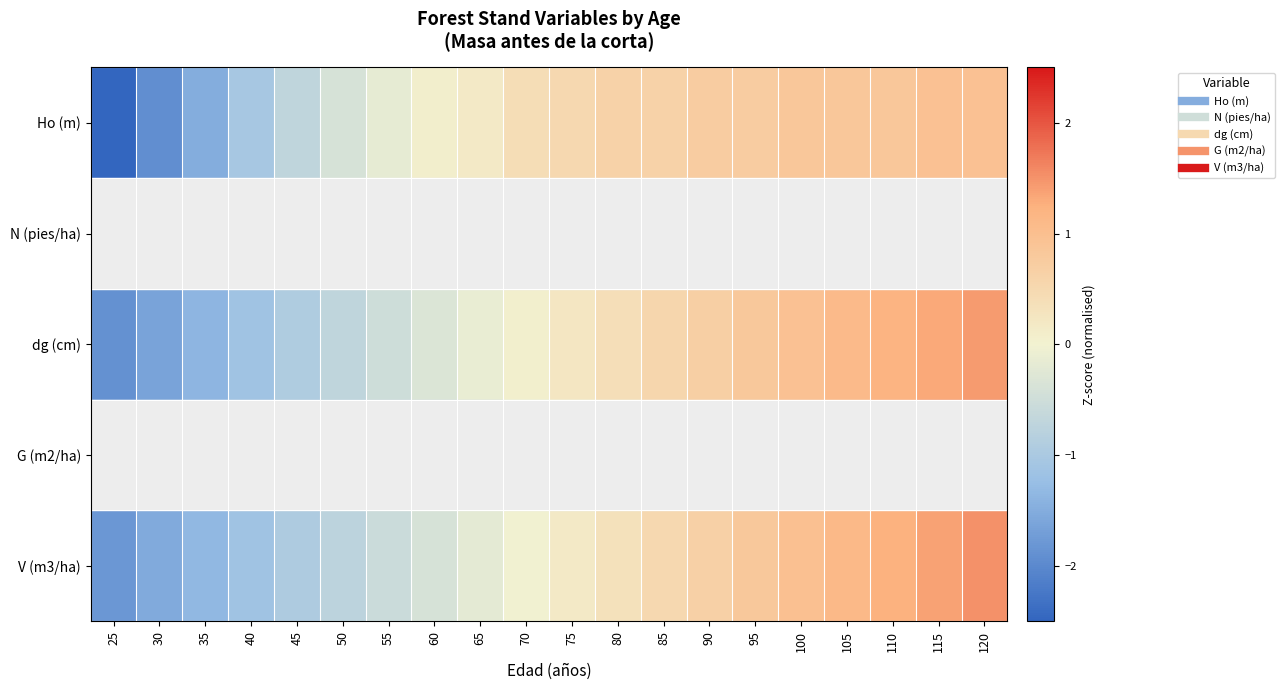

At how many categories does at least one series exceed 0?

13